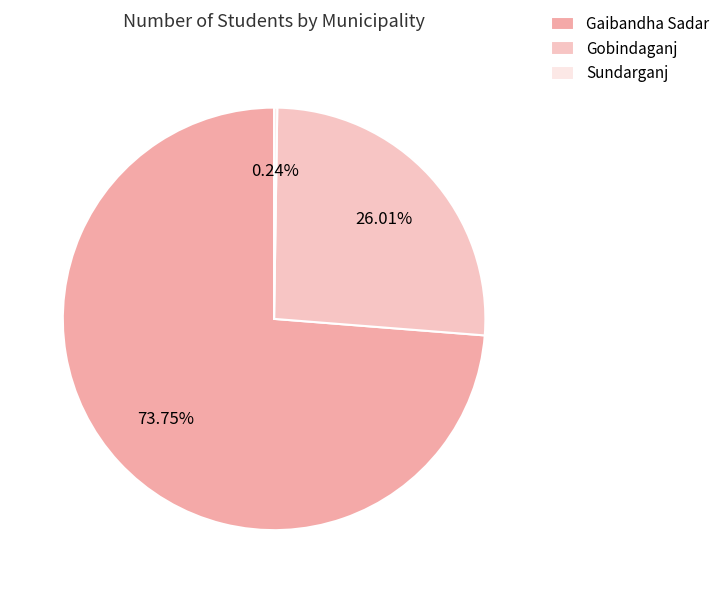

What is the smallest slice in the pie chart?

Sundarganj